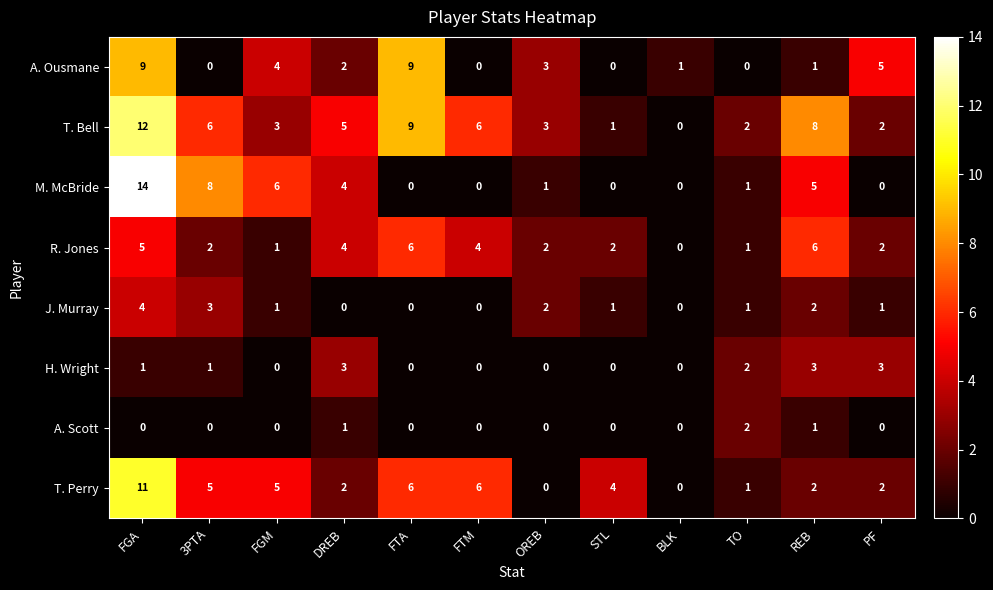

How many data points in R. Jones are less than 2?

3